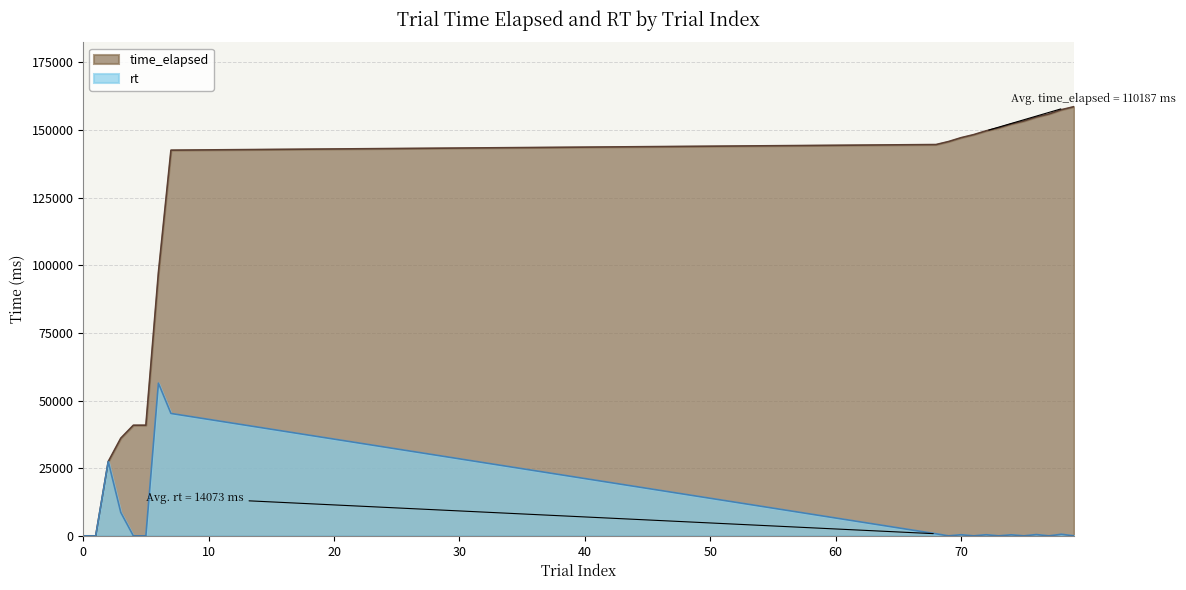

Count the number of categories in the chart.

20